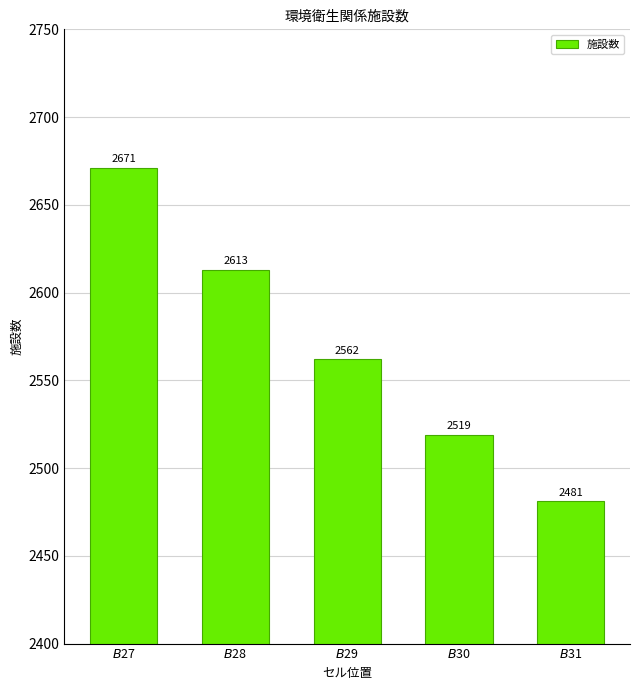

Is it true that the value at $B$31 is 1413?

False